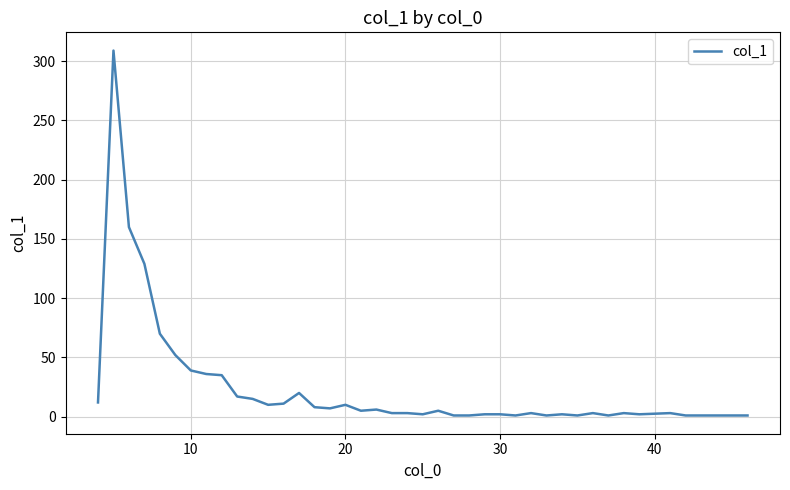

What is the difference between the maximum and minimum values?

308